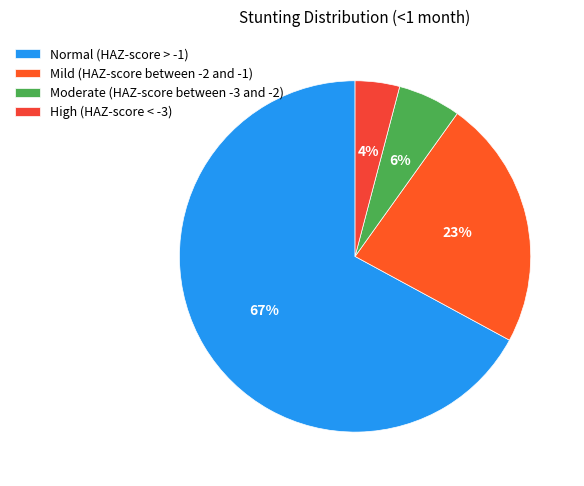

Which slice is the largest?

Normal (HAZ-score > -1)